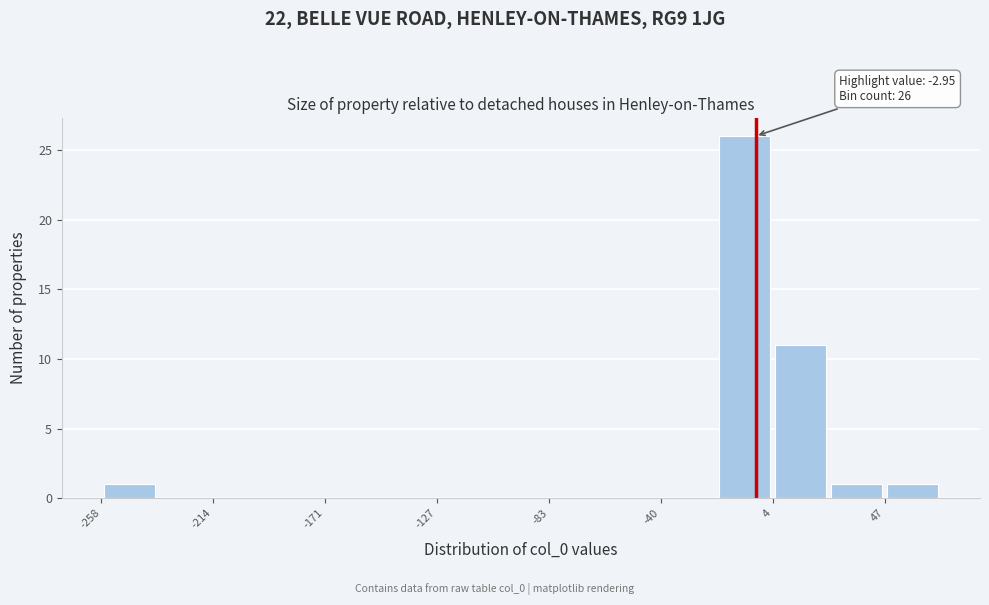

Which range on the x-axis has the tallest bar?

-20 to 5